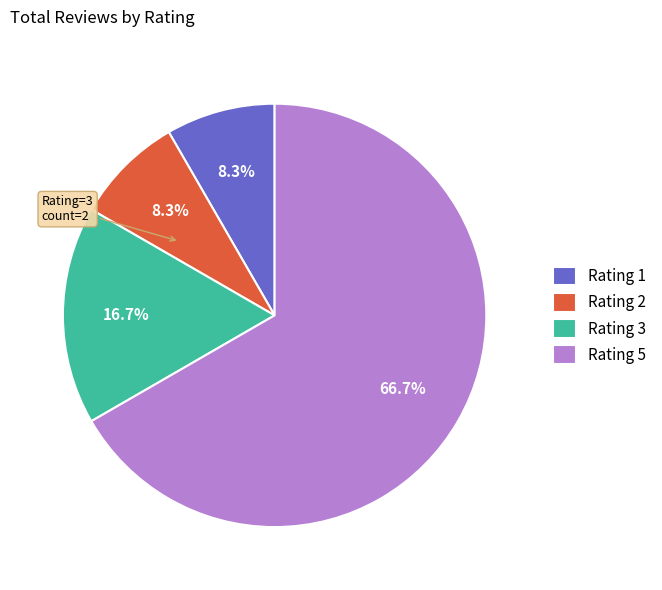

What is the largest slice in the pie chart?

Rating 5